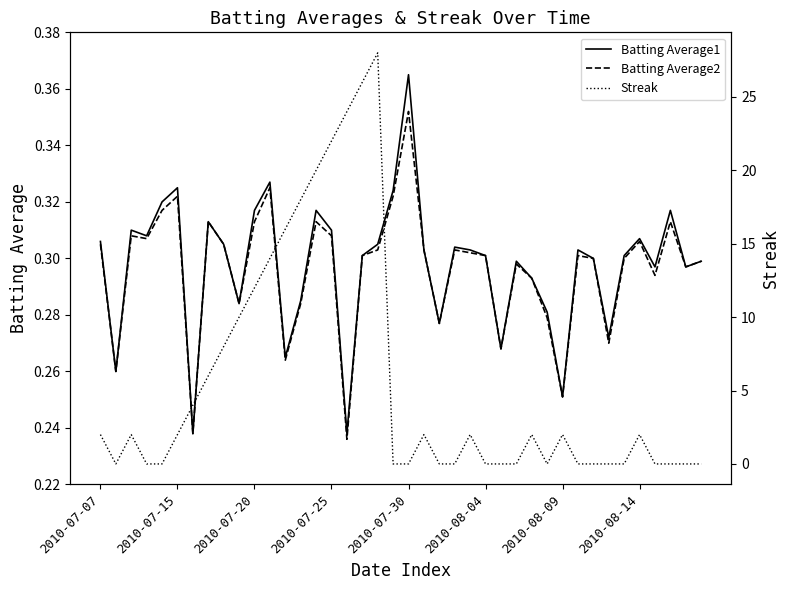

True or false: Batting Average2 has more than 1 points higher than both neighbors.

True